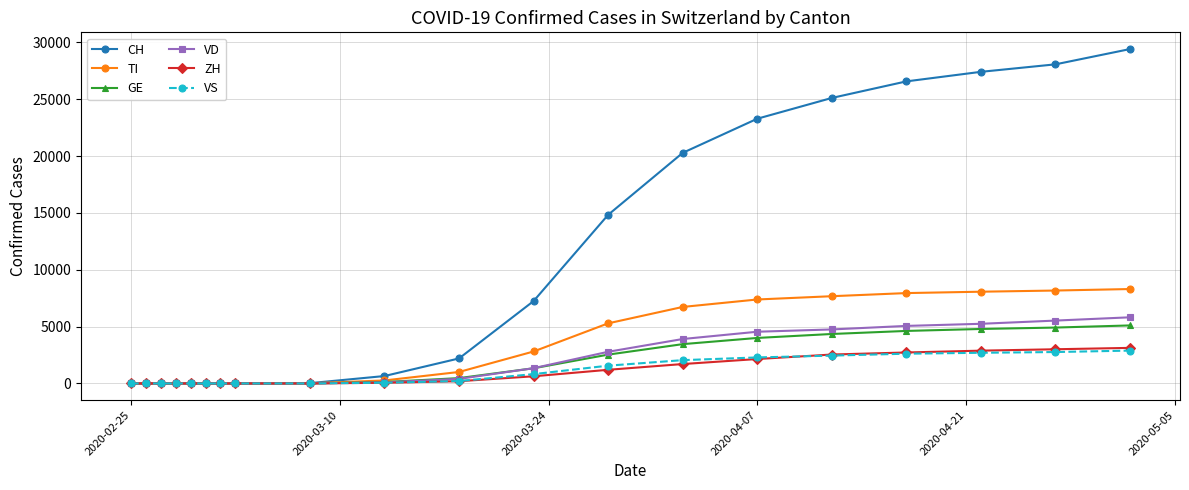

What is the maximum value for TI?

8303